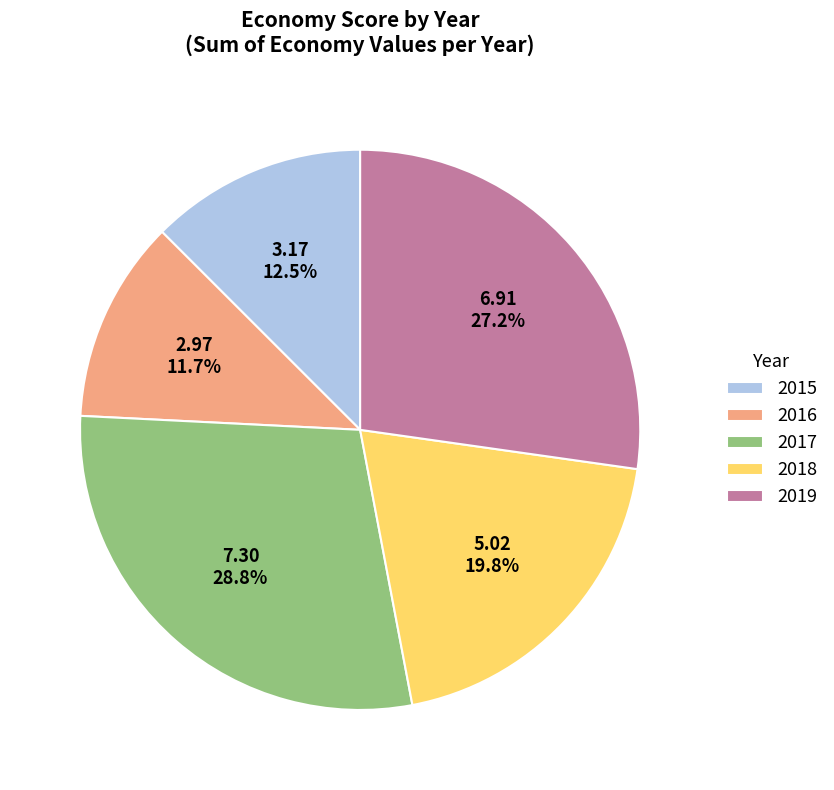

Which slice is the smallest?

2016